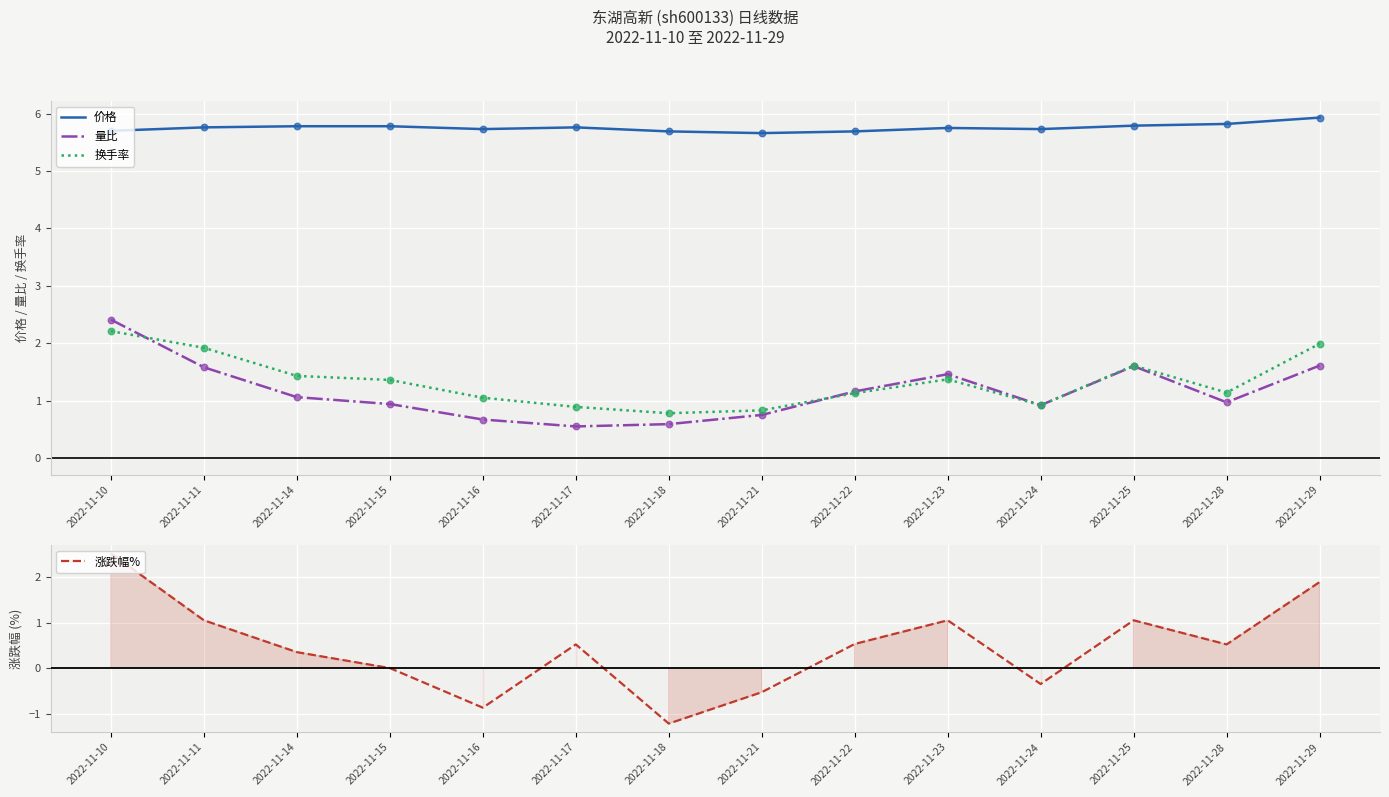

At how many categories does at least one series exceed 0?

14